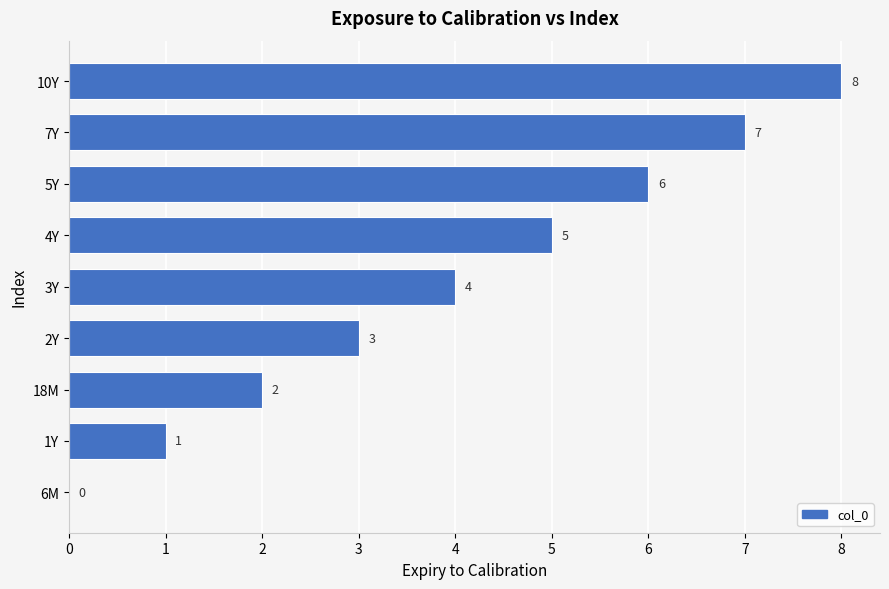

True or false: the data shows 2 at 7Y.

False